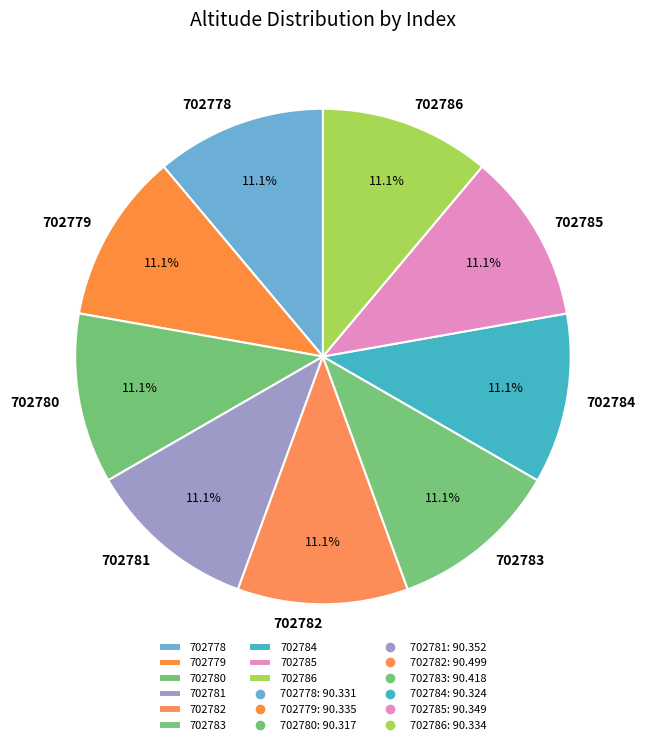

Approximately how many times larger is the value at 702780 compared to 702785?

1.0